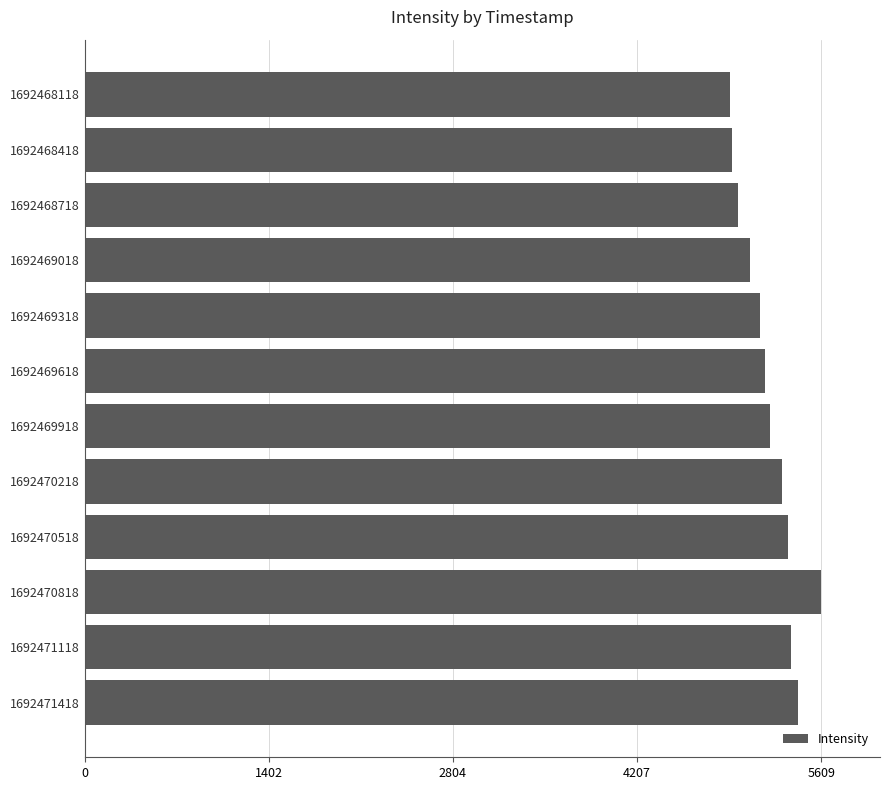

What is the difference between the values at 1692471118 and 1692470818?

231.6